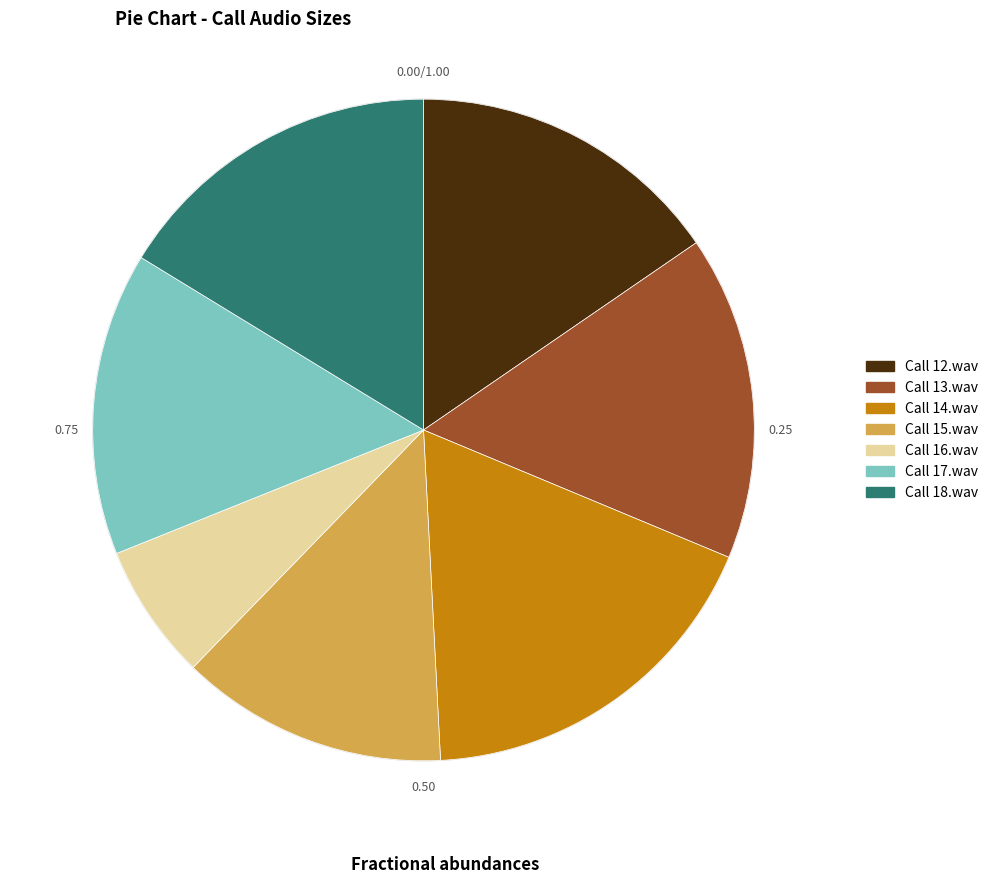

How many slices are in this pie chart?

7